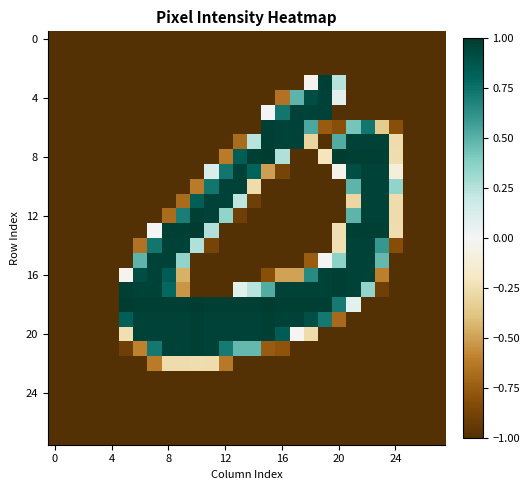

What is the maximum value shown in the chart?

1.0